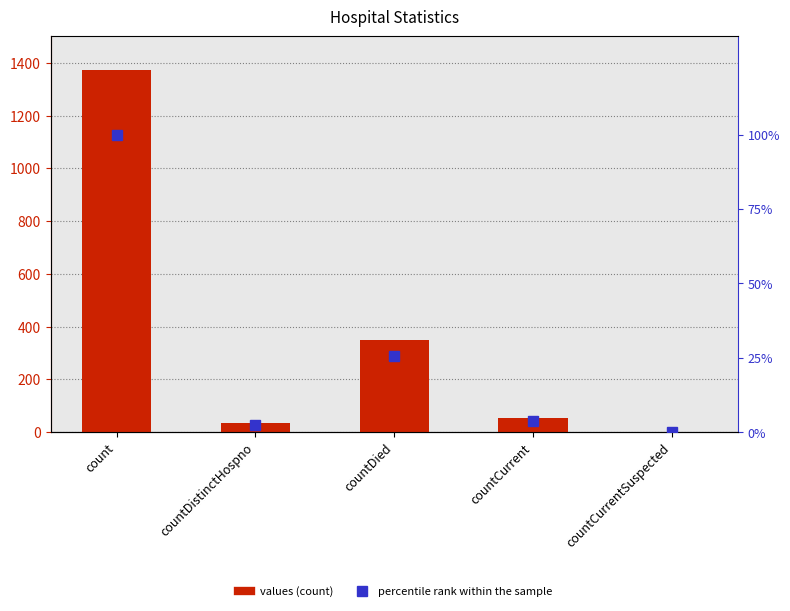

What are all the series names shown in the legend?

values, percentile rank within the sample